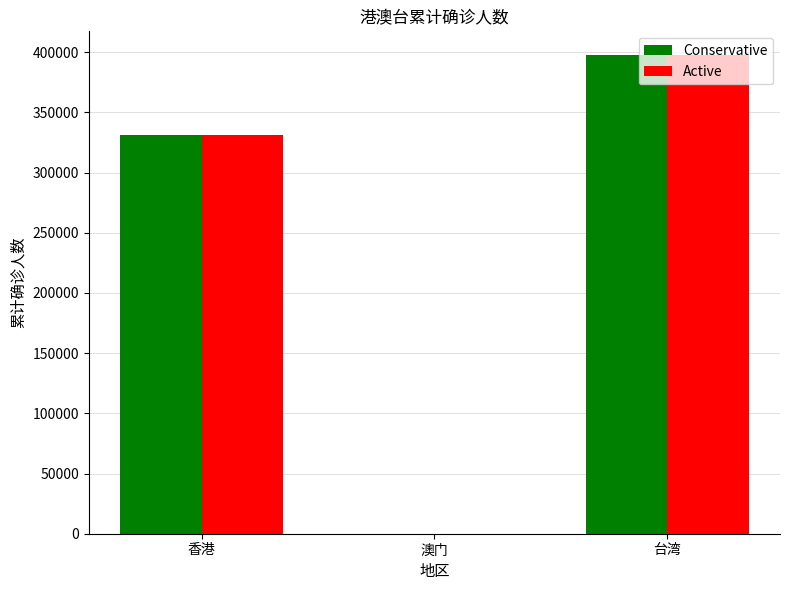

What is the approximate value of Active at 香港?

331306